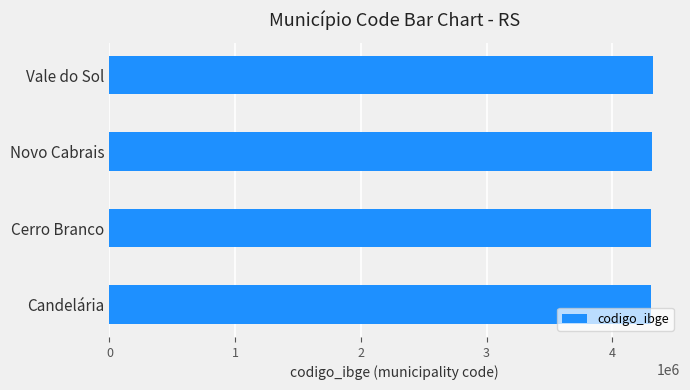

How many categories are shown in the chart?

4